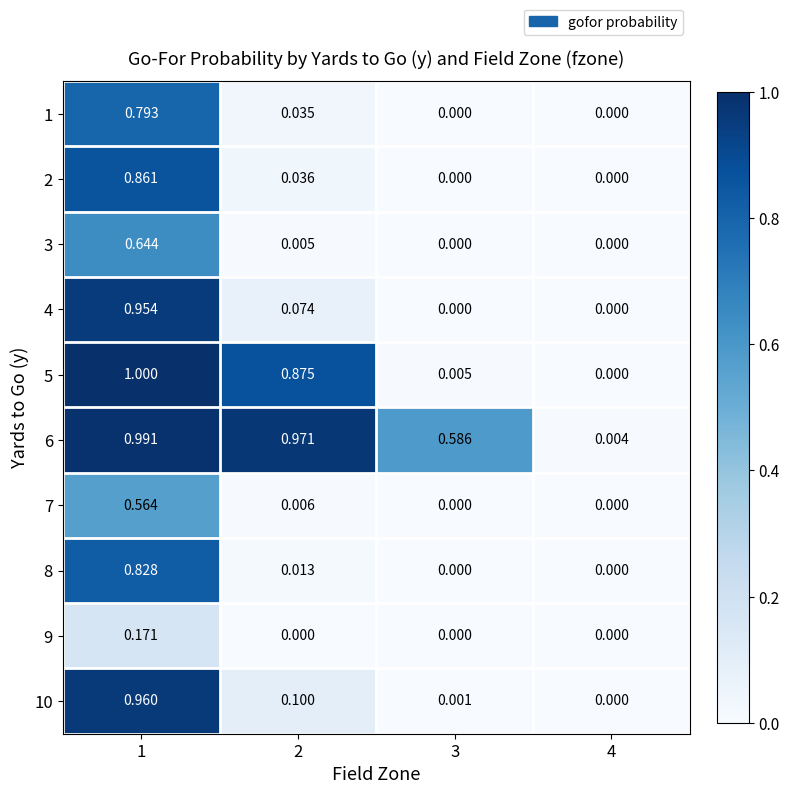

Is the value of 8 at 4 greater than the value of 10 at 2?

No